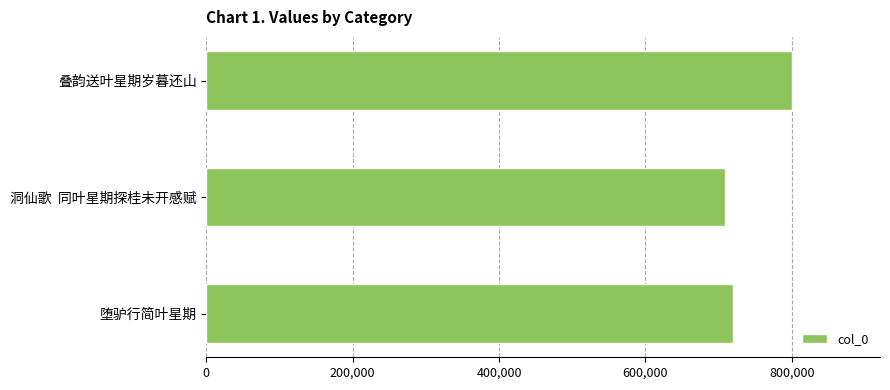

List the labels in order of value, largest first.

叠韵送叶星期岁暮还山, 堕驴行简叶星期, 洞仙歌  同叶星期探桂未开感赋